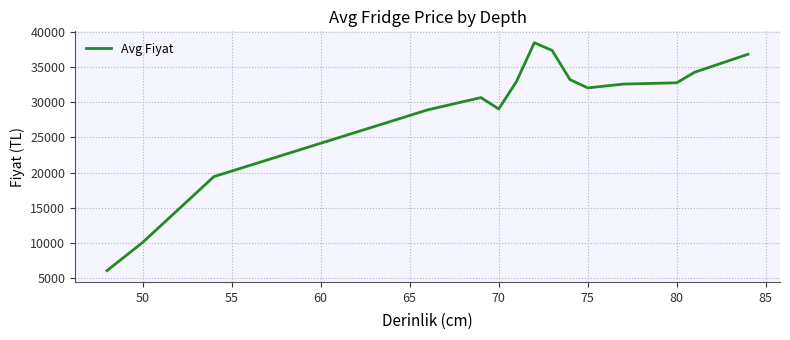

What is the maximum value shown in the chart?

38459.0